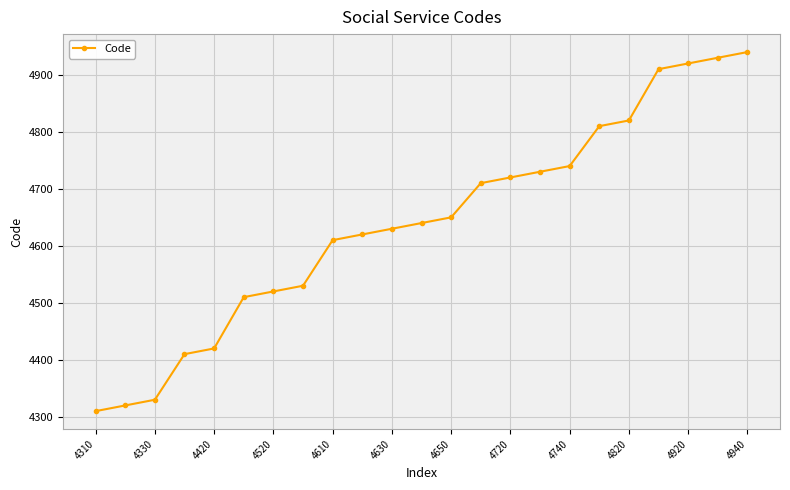

Reading left to right, transcribe all the data shown in this chart.

4310	4320	4330	4410	4420	4510	4520	4530	4610	4620	4630	4640	4650	4710	4720	4730	4740	4810	4820	4910	4920	4930	4940